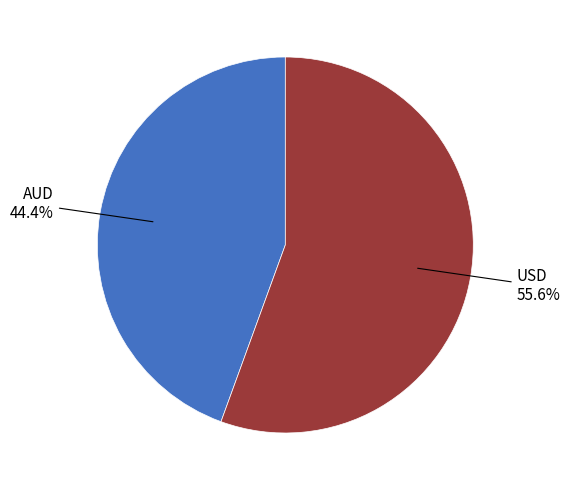

To the nearest percent, what is the difference between the USD and AUD slice percentages?

11%